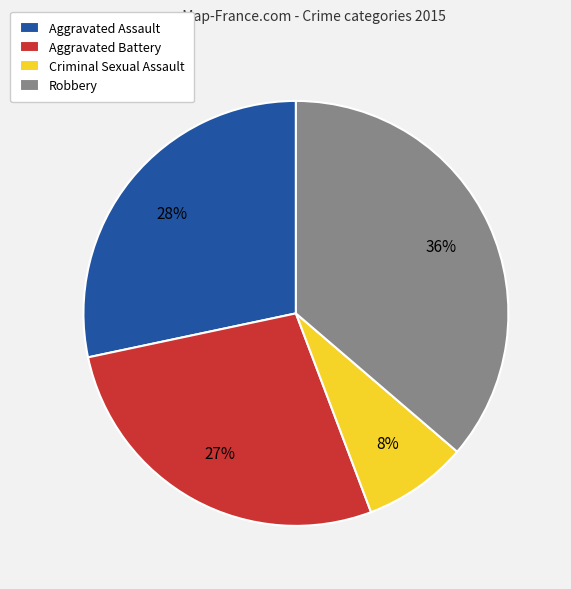

Is Aggravated Battery the majority of the pie?

No